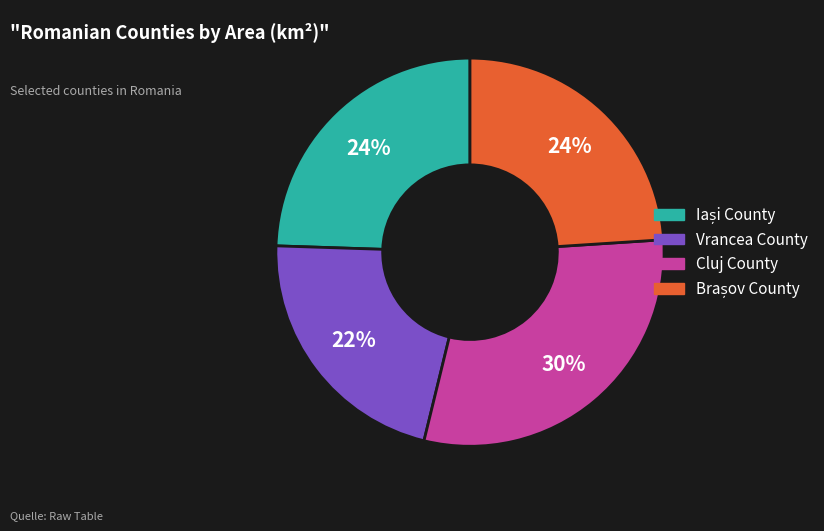

Is it true that Cluj County is 30% of the pie?

True